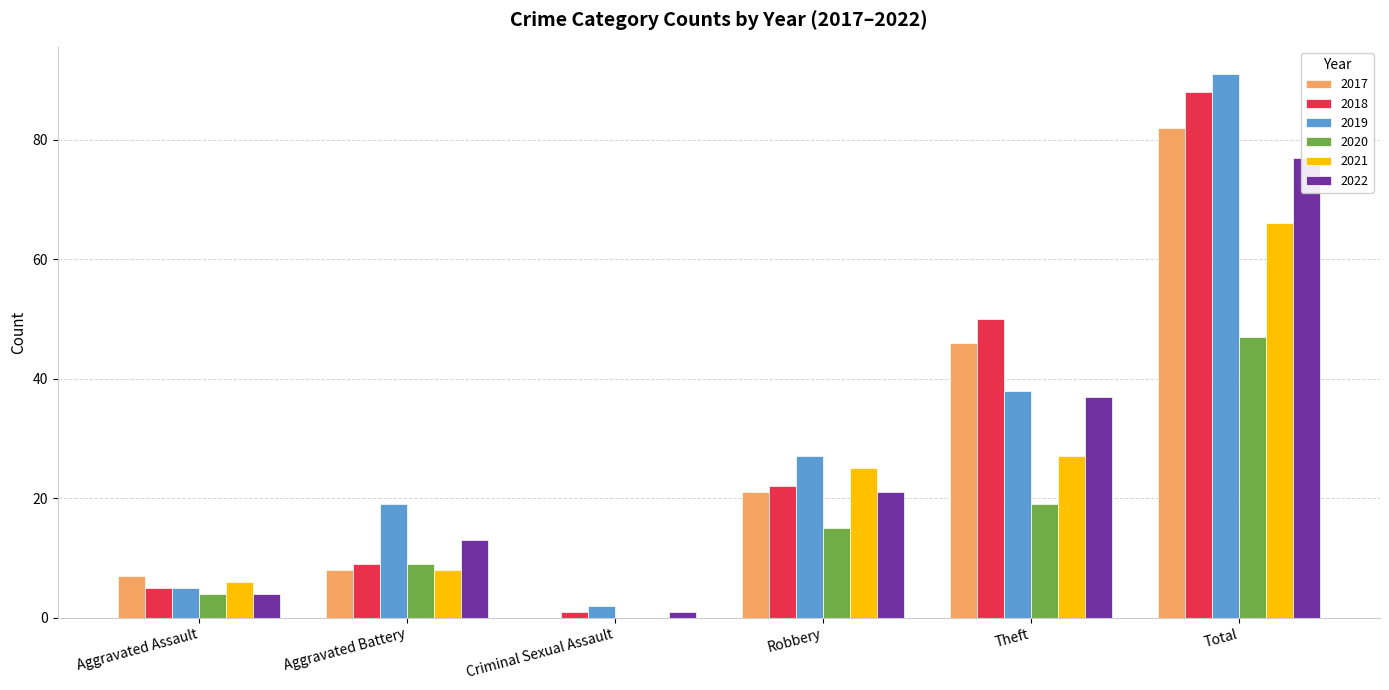

The value of 2021 at Total is 66. True or false?

True